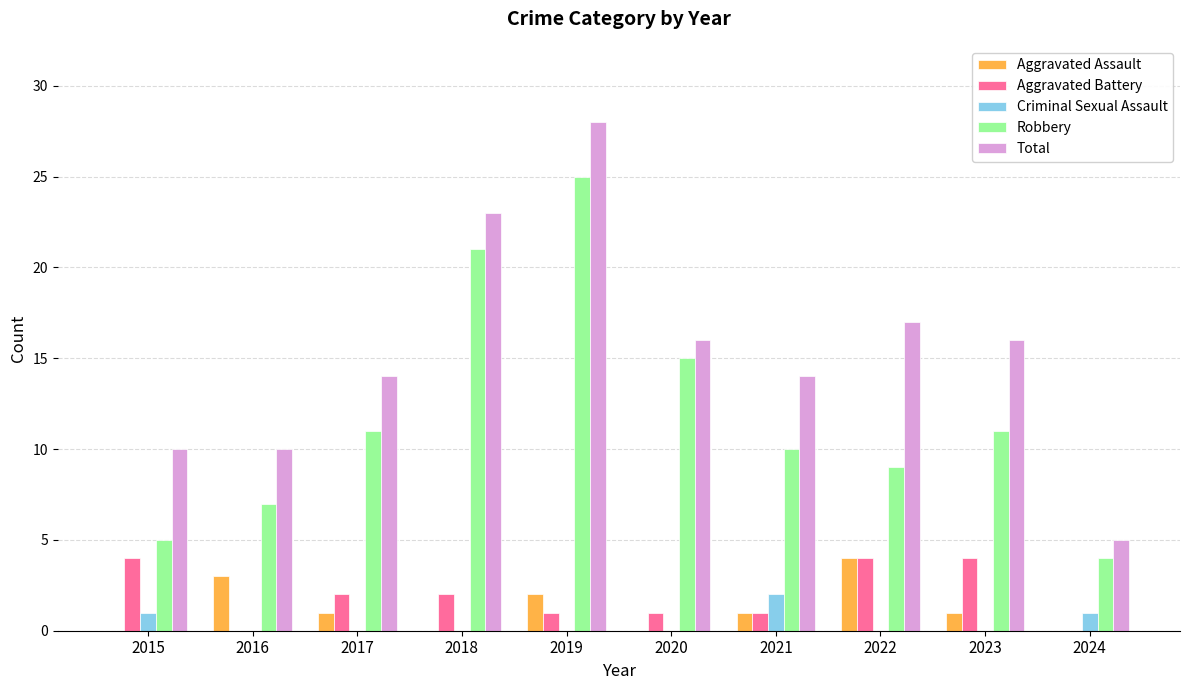

Is it true that Criminal Sexual Assault equals -1 at 2017?

False